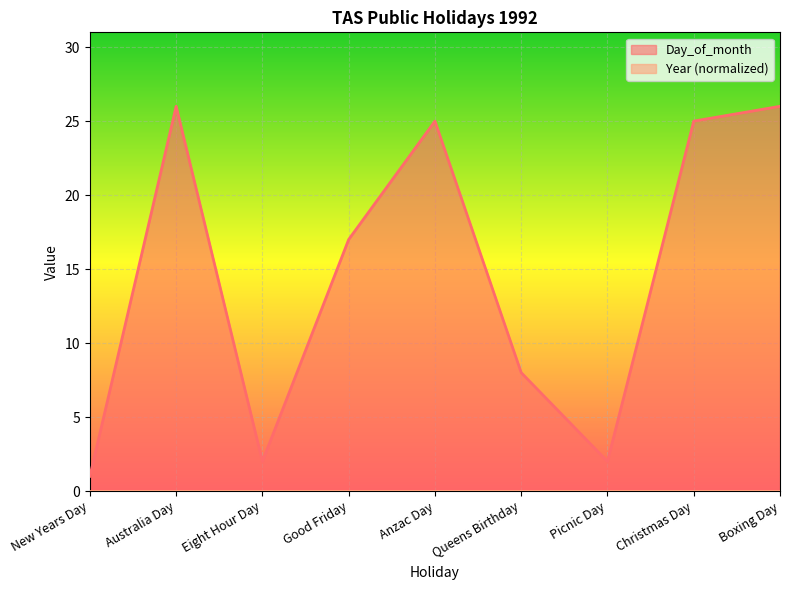

What is the value of the 5th point from the left?

25